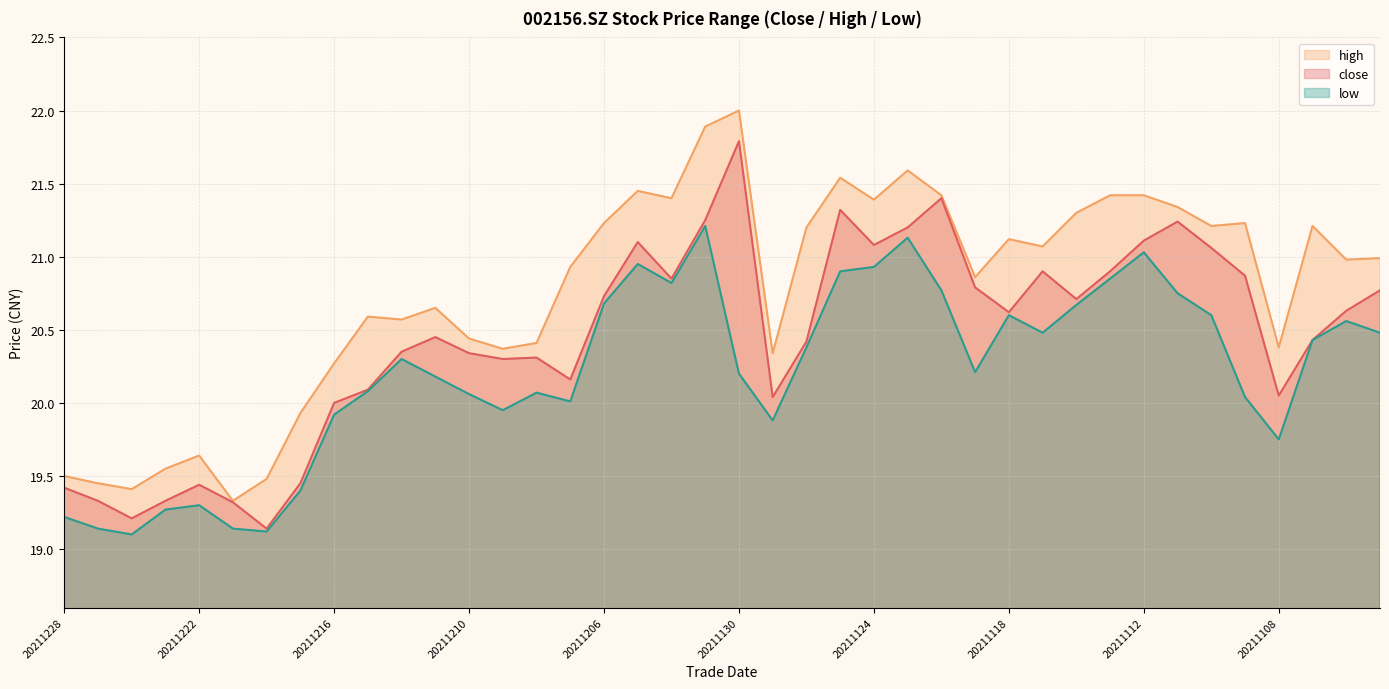

What is the total value across all series at 20211210?

60.8